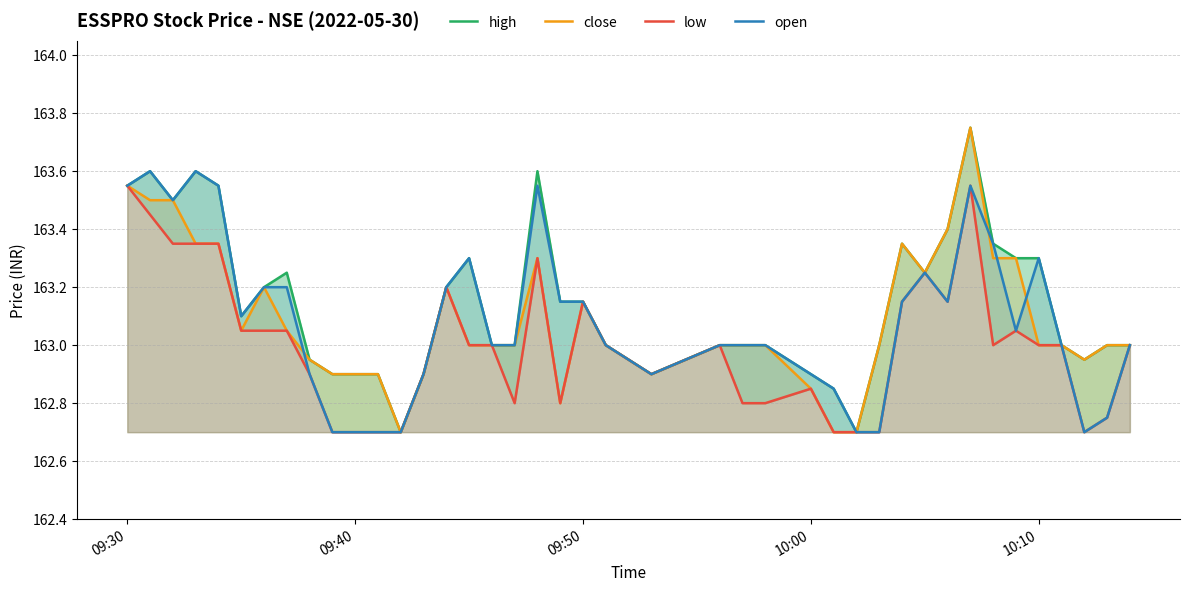

What is the highest value of the low series?

163.6